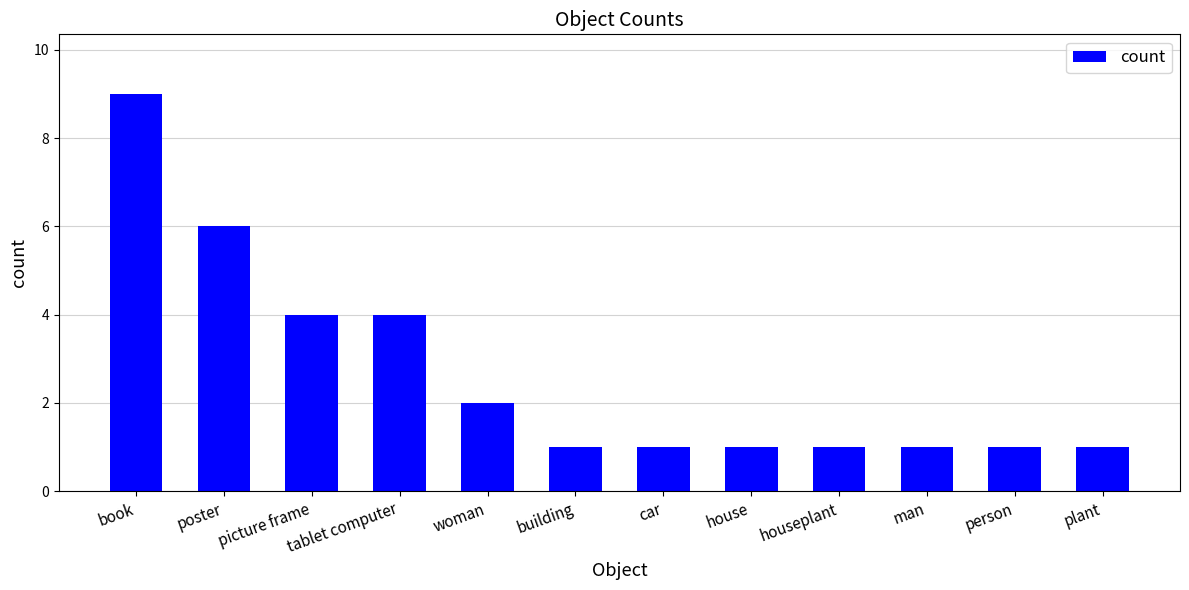

What is the greatest value displayed?

9